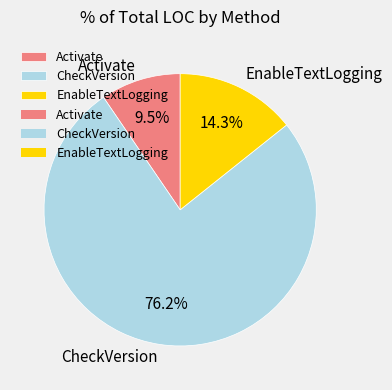

To the nearest percent, what is the average slice percentage?

33%